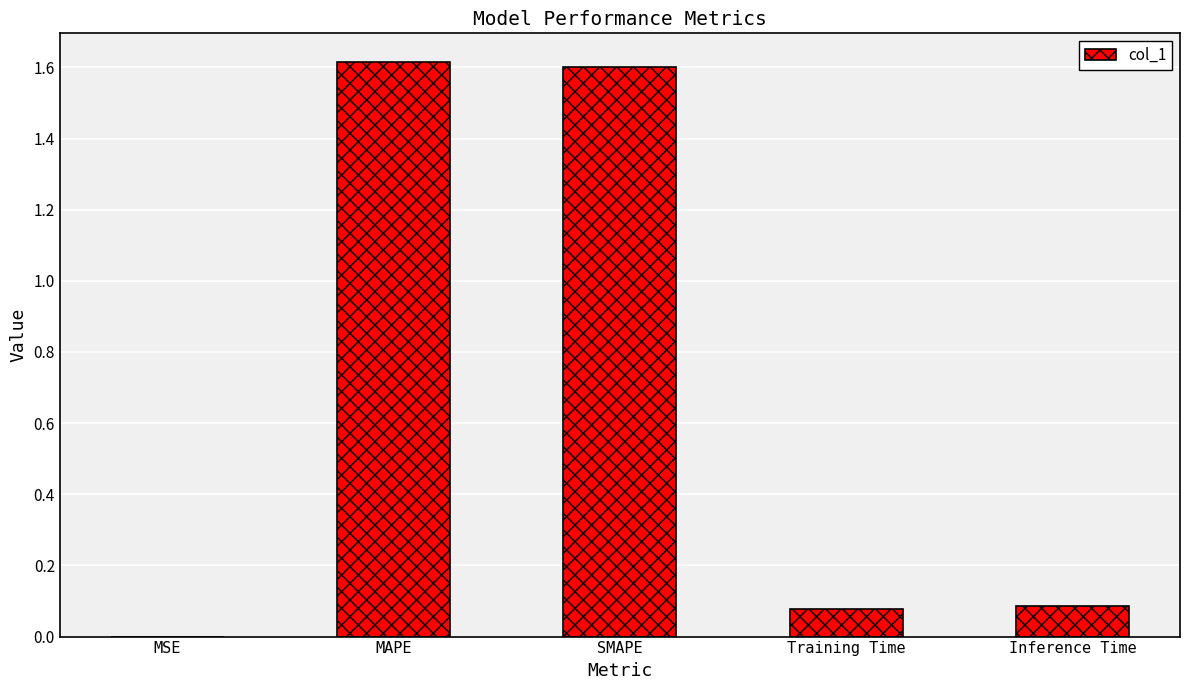

What is the approximate value at SMAPE?

1.6